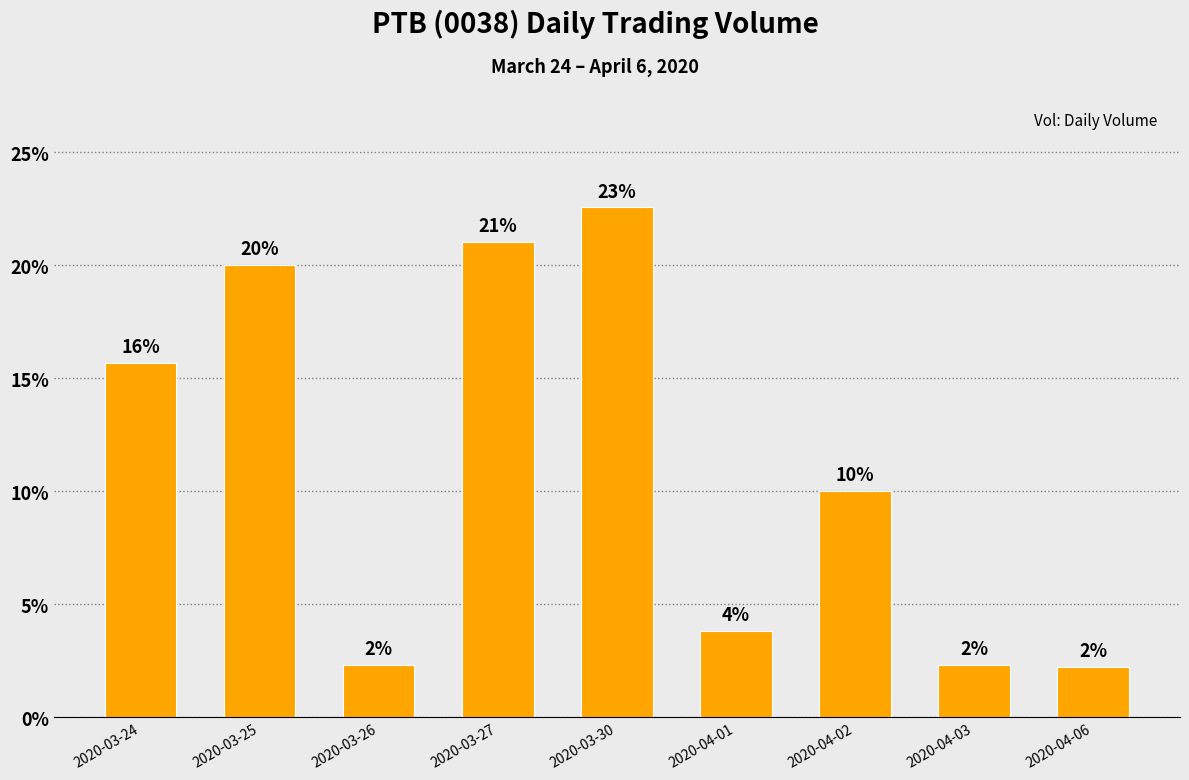

How many bars are there in total?

9